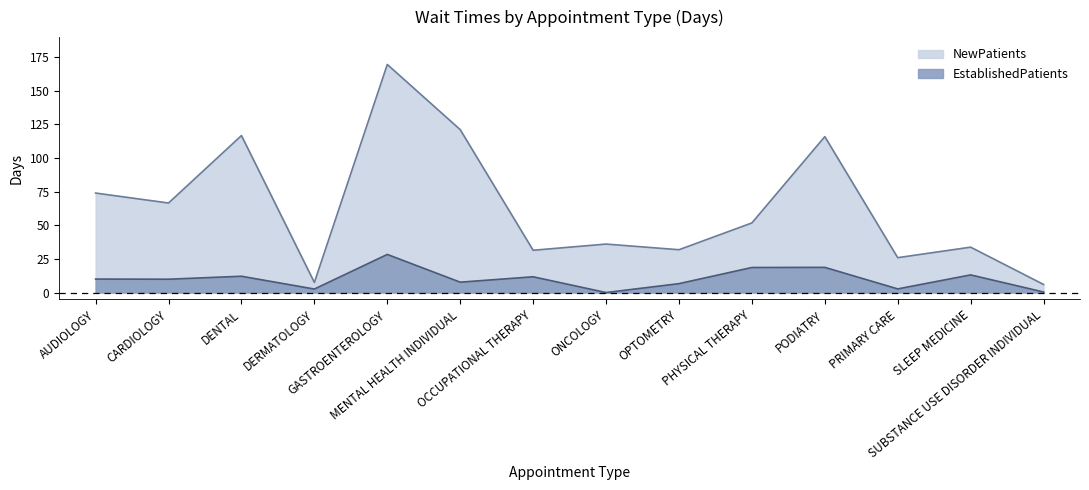

True or false: NewPatients has more than 1 points higher than both neighbors.

True